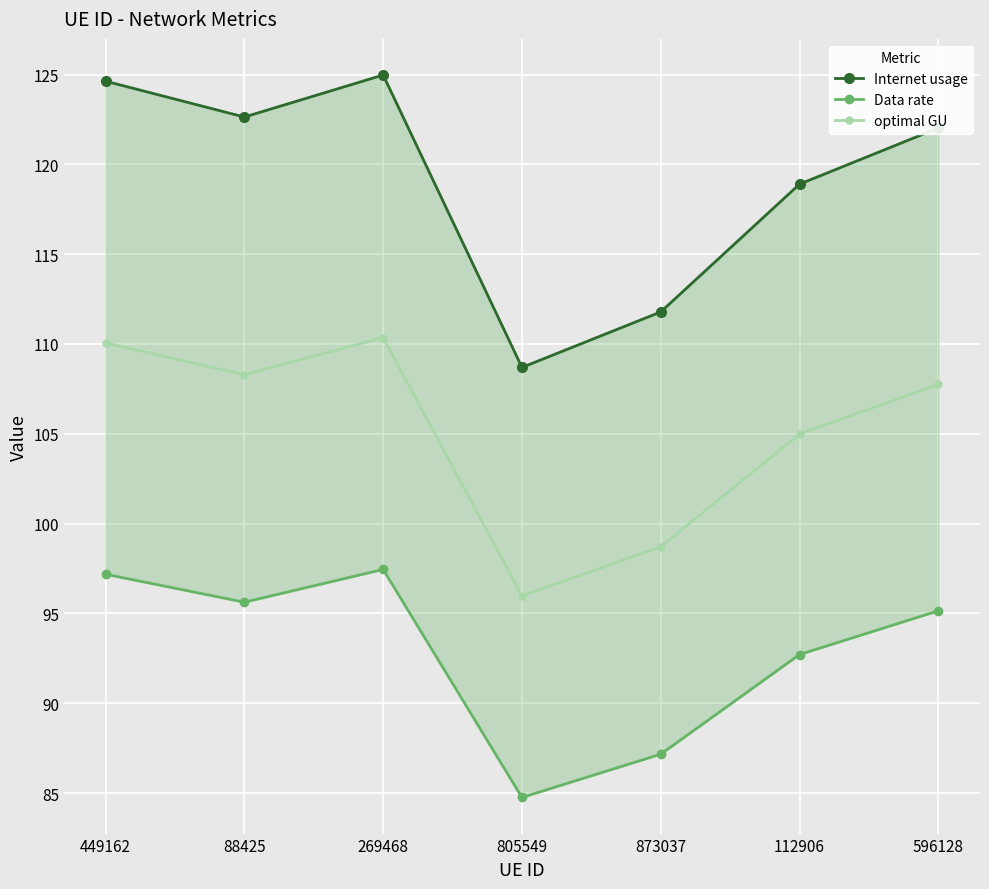

True or false: Internet usage and Data rate cross at least once.

False